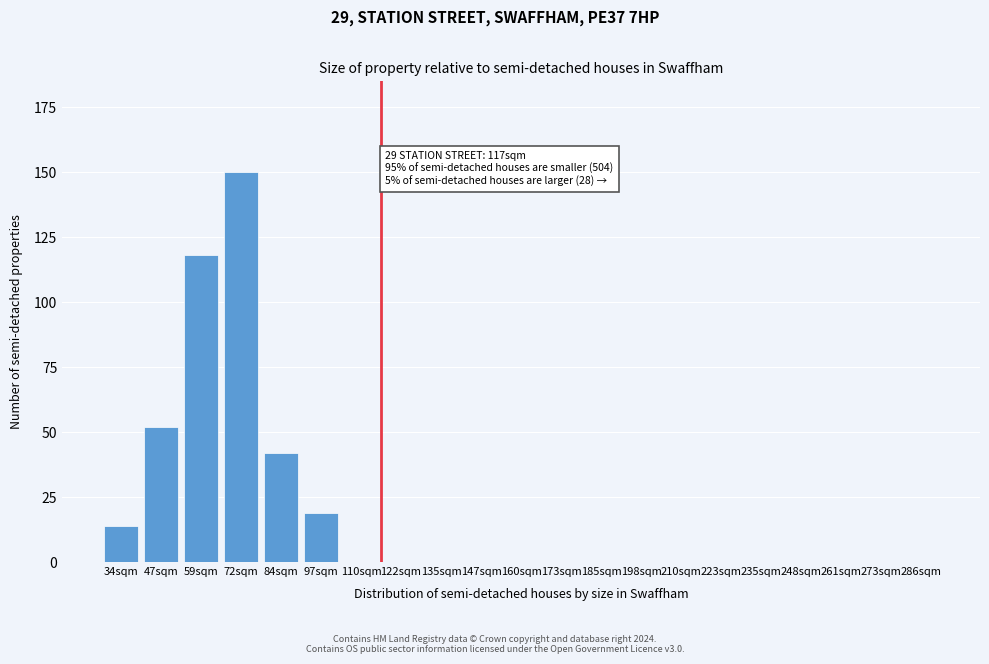

Reading right to left, list all the values displayed in this chart.

286sqm=0	273sqm=0	261sqm=0	248sqm=0	235sqm=0	223sqm=0	210sqm=0	198sqm=0	185sqm=0	173sqm=0	160sqm=0	147sqm=0	135sqm=0	122sqm=0	110sqm=0	97sqm=19	84sqm=42	72sqm=150	59sqm=118	47sqm=52	34sqm=14